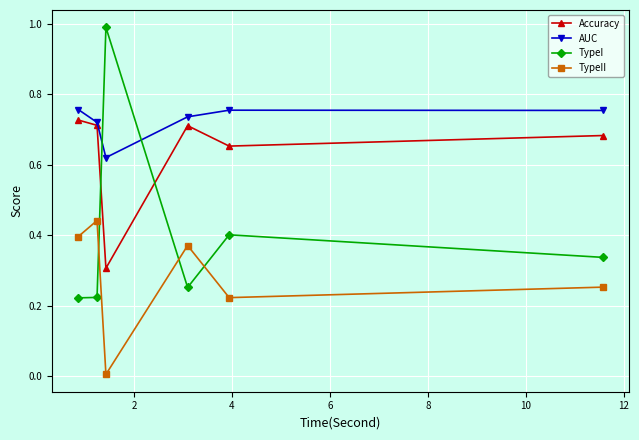

Which series ends up on top after the final intersection of AUC and TypeI?

AUC